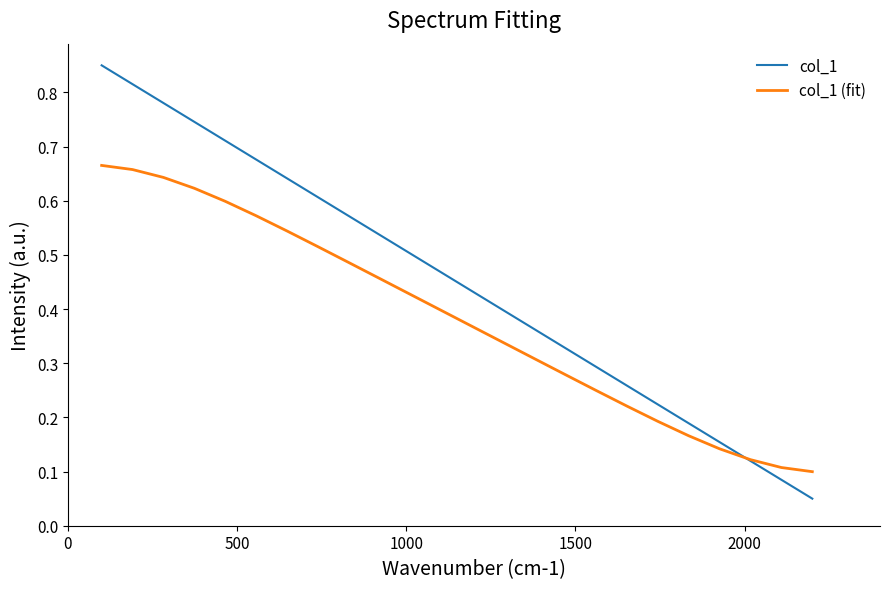

Which series has the widest spread of values?

col_1